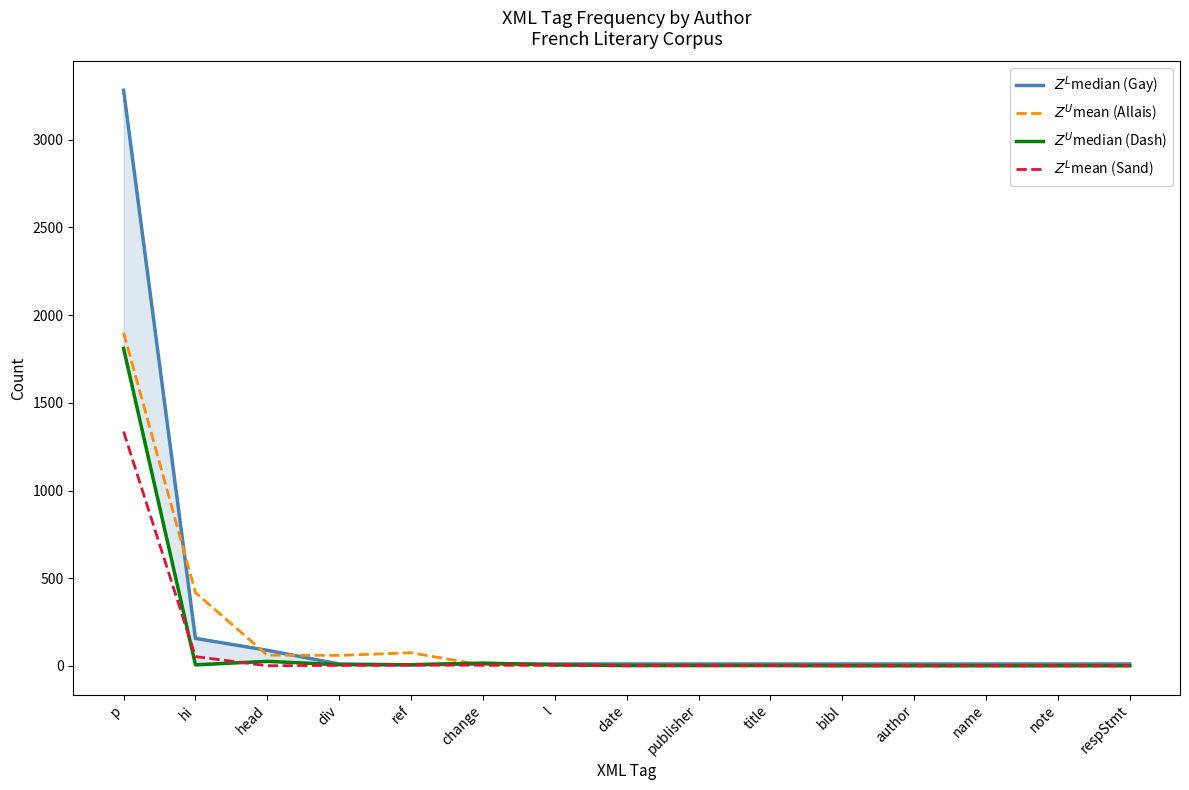

What are all the series names shown in the legend?

Z^L median (Gay), Z^U mean (Allais), Z^U median (Dash), Z^L mean (Sand)